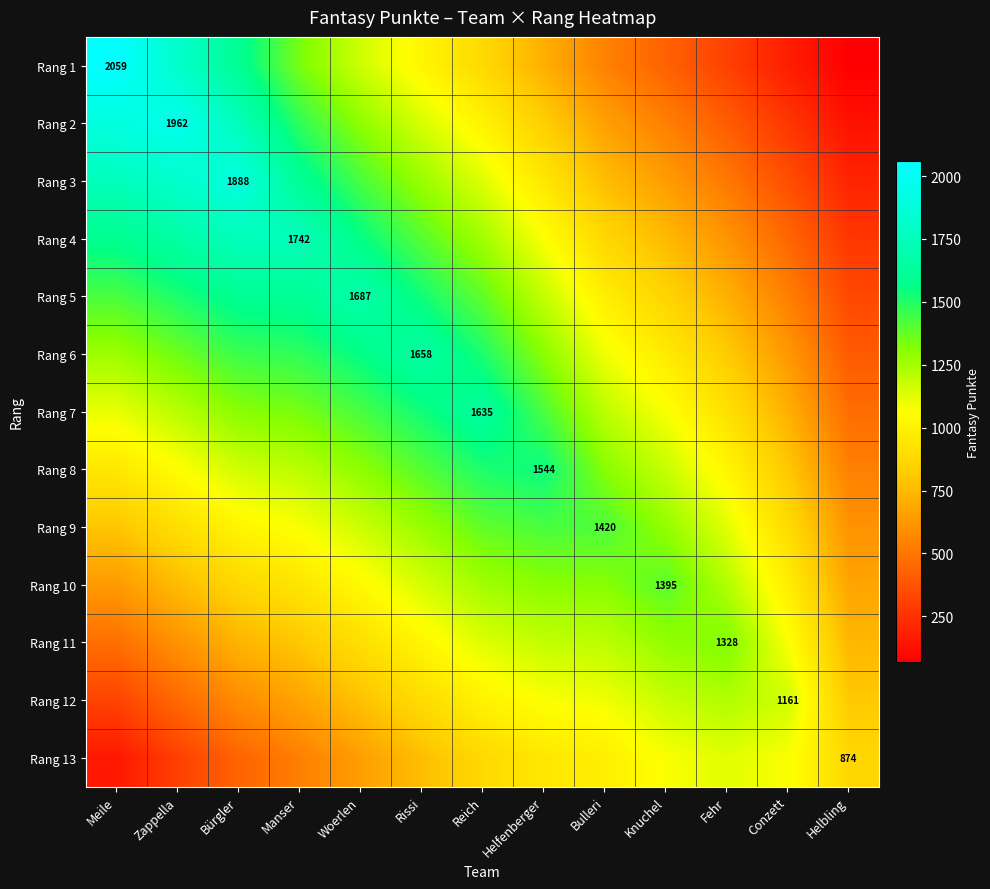

What is the greatest value displayed?

2059.0